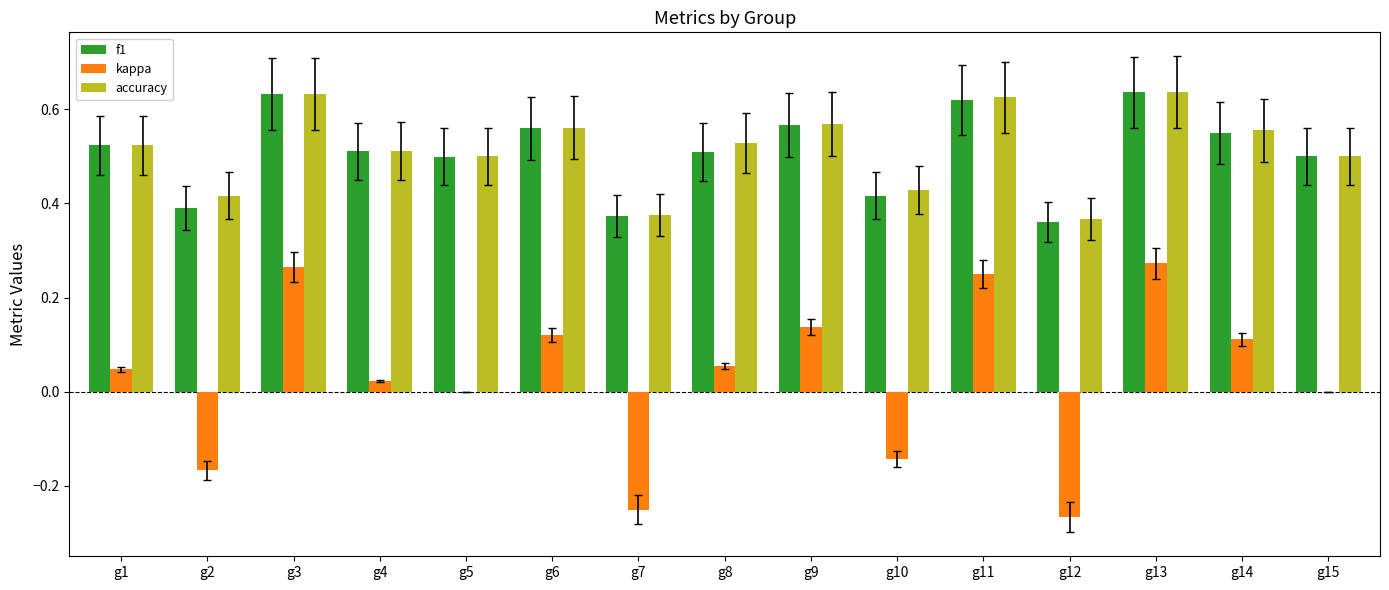

Between g4 and g6, which series saw the biggest shift?

kappa